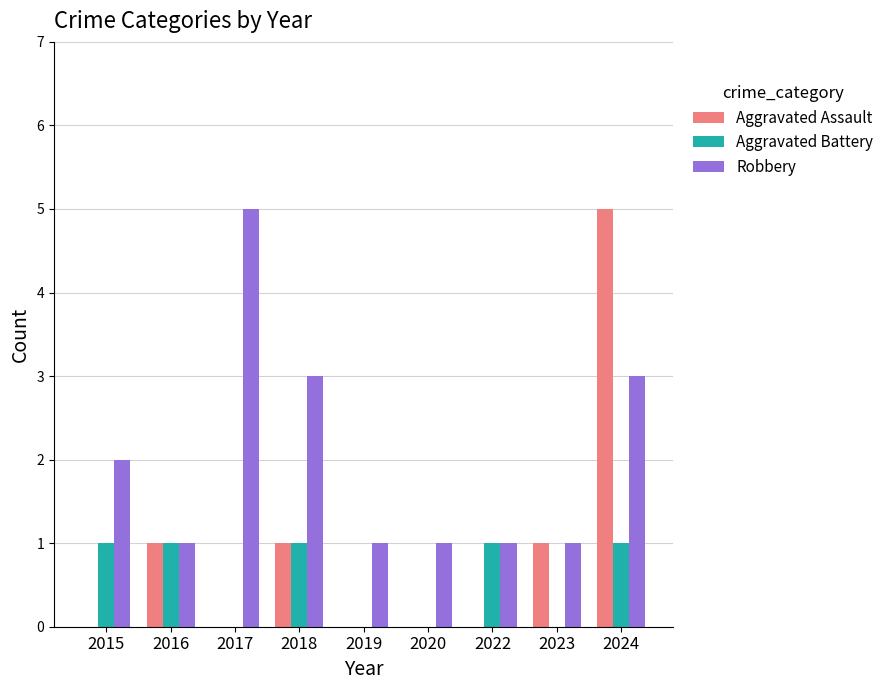

What is the total value across all series at 2016?

3